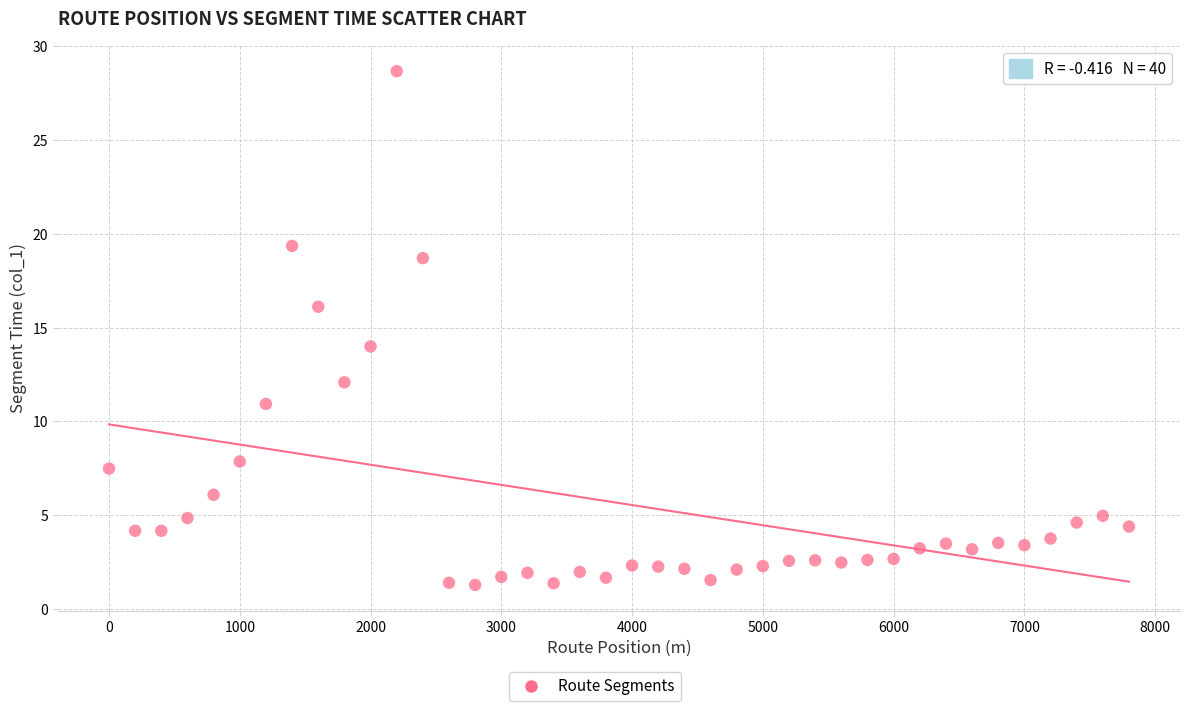

What is the range of X values (max minus min)?

7800.0